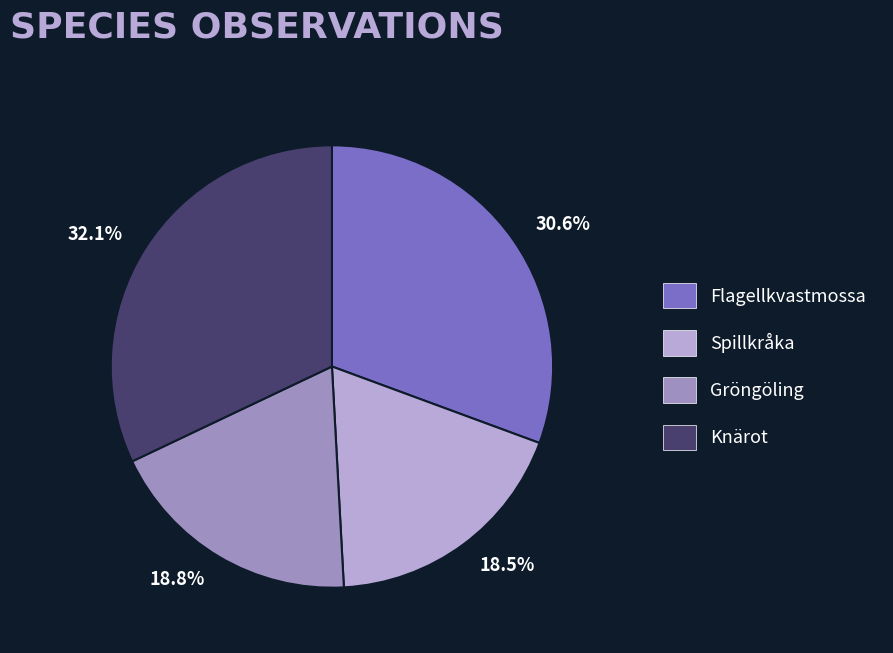

Combined, what portion of the pie is Gröngöling and Flagellkvastmossa?

49.4%